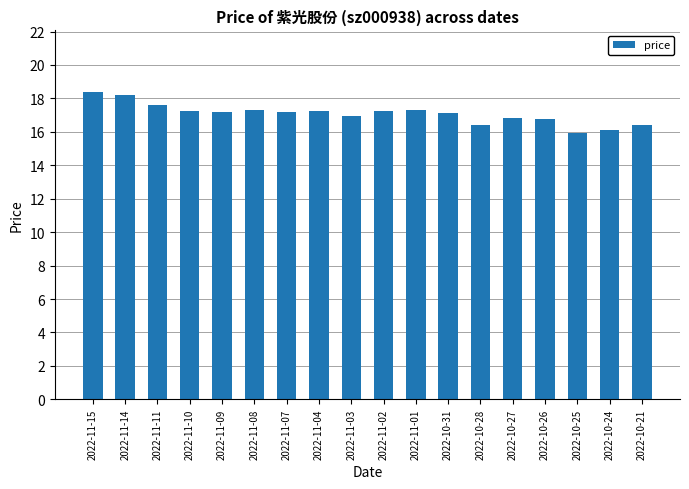

What is the difference between the maximum and minimum values?

2.5